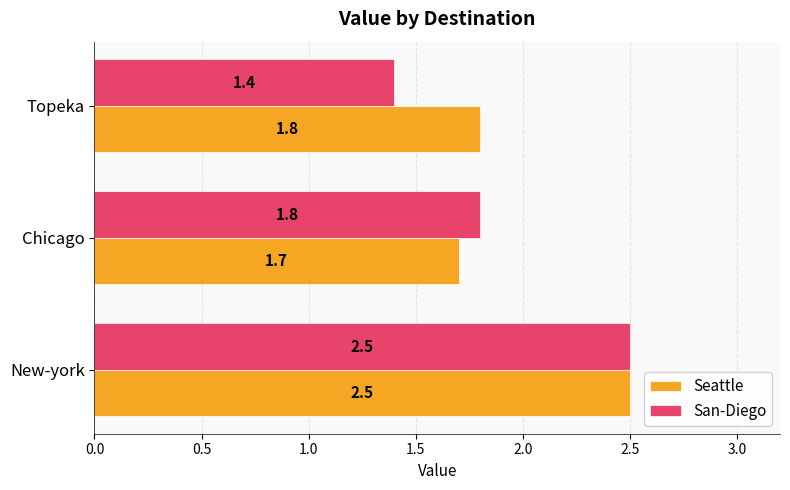

Where is Seattle nearest to the value 2?

Topeka